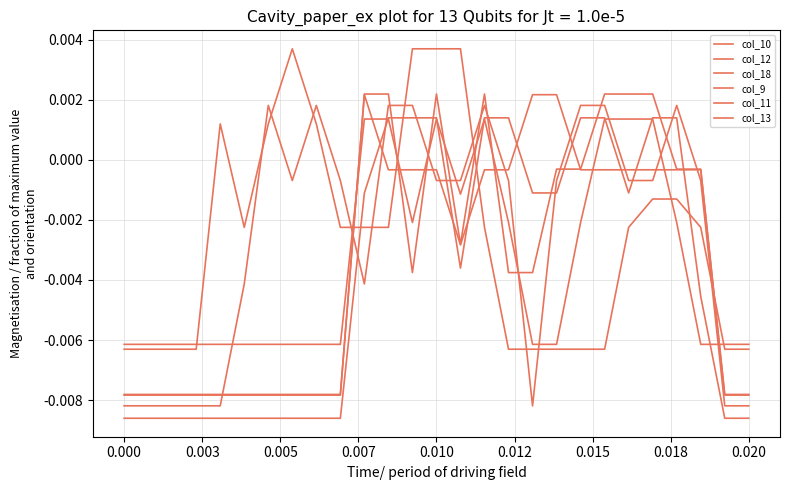

At how many categories does at least one series exceed 0?

18